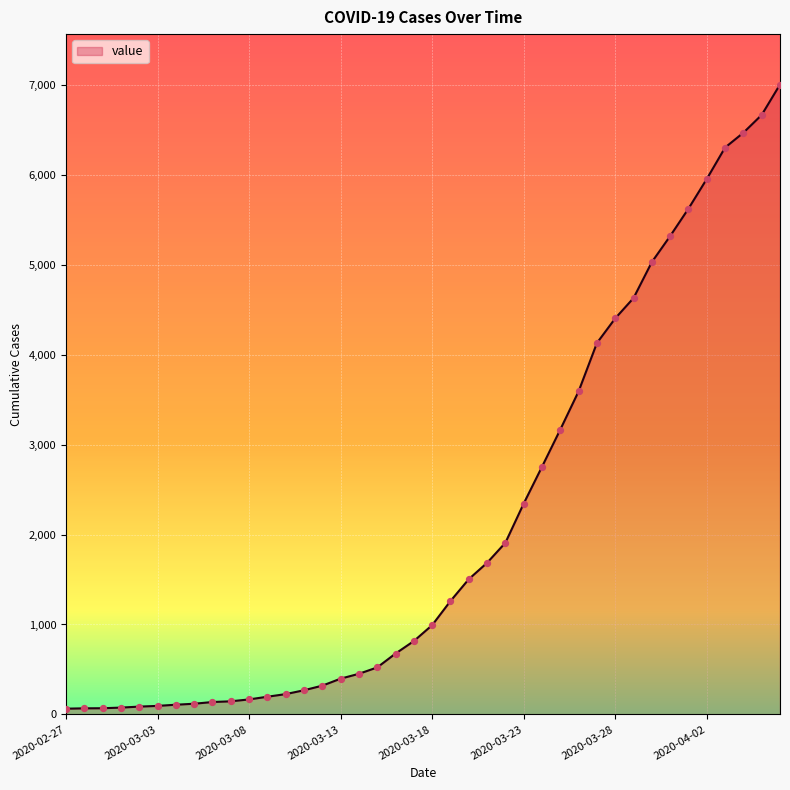

What is the difference between the maximum and minimum values?

6940